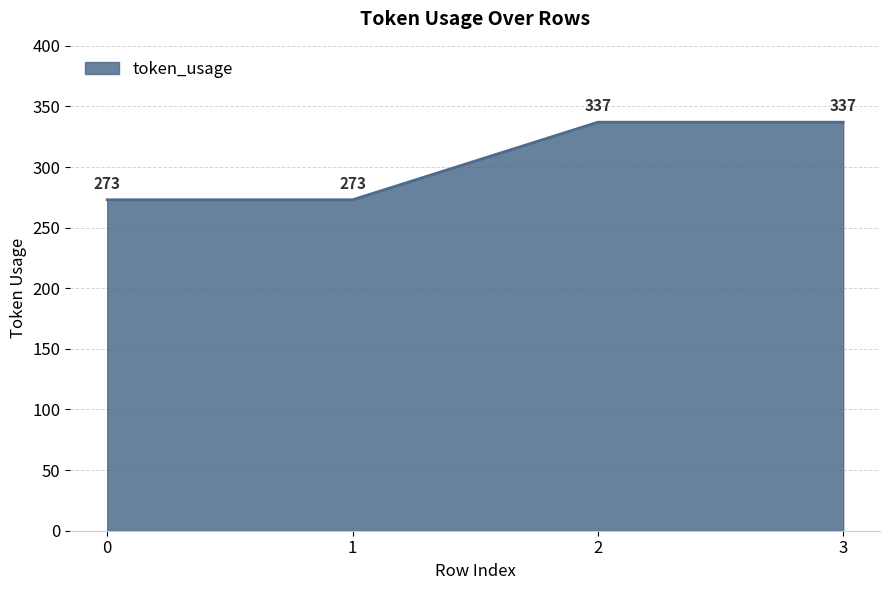

What is the greatest value displayed?

337